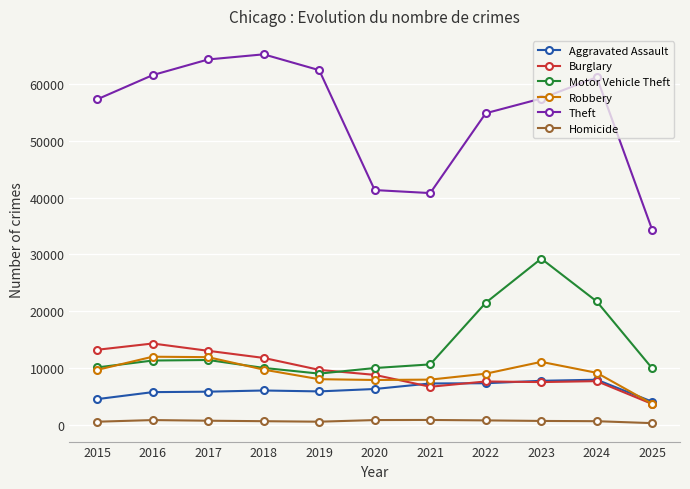

Which series has the largest total across all categories?

Theft